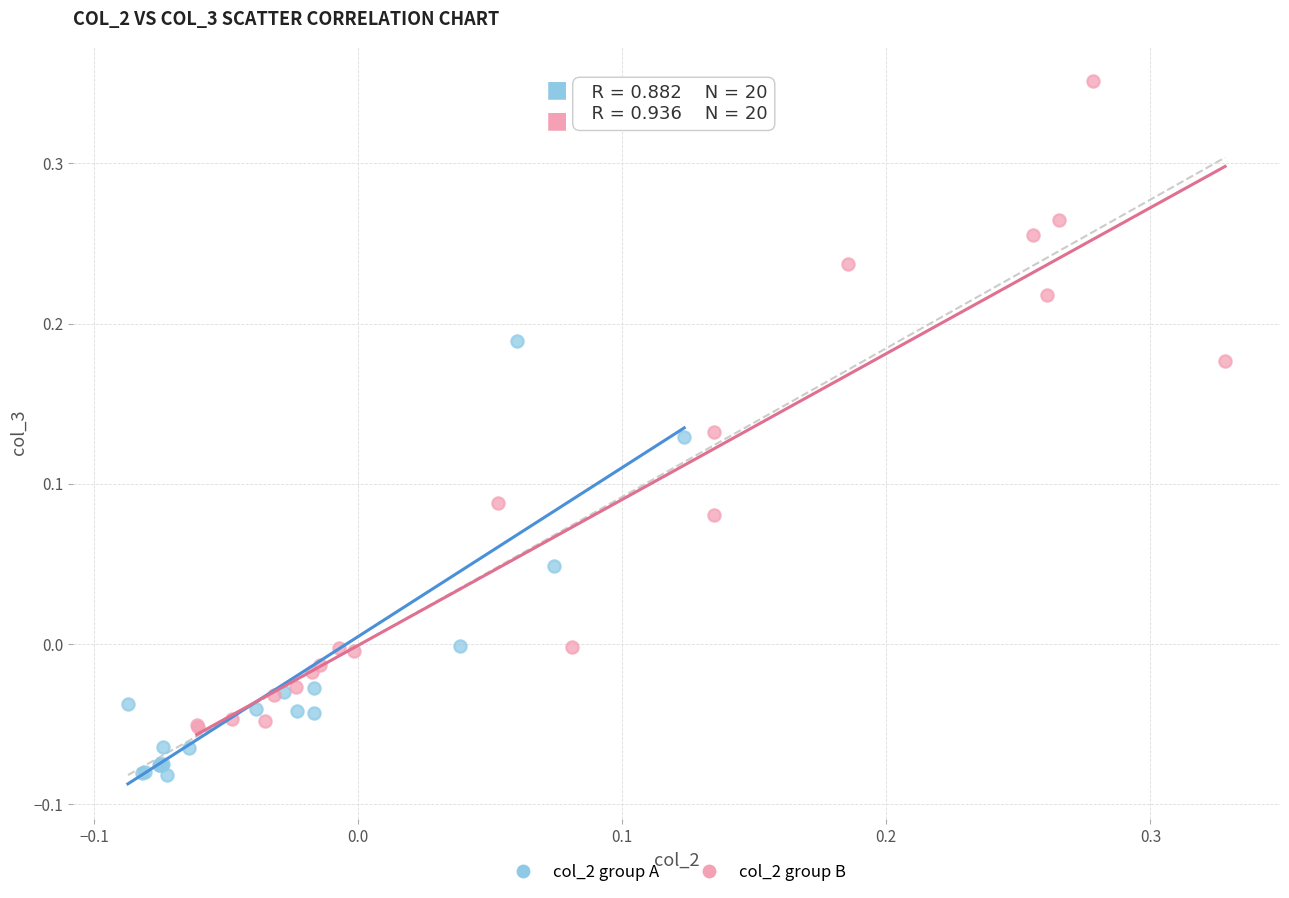

Which series reaches the minimum Y coordinate?

col_2 group A